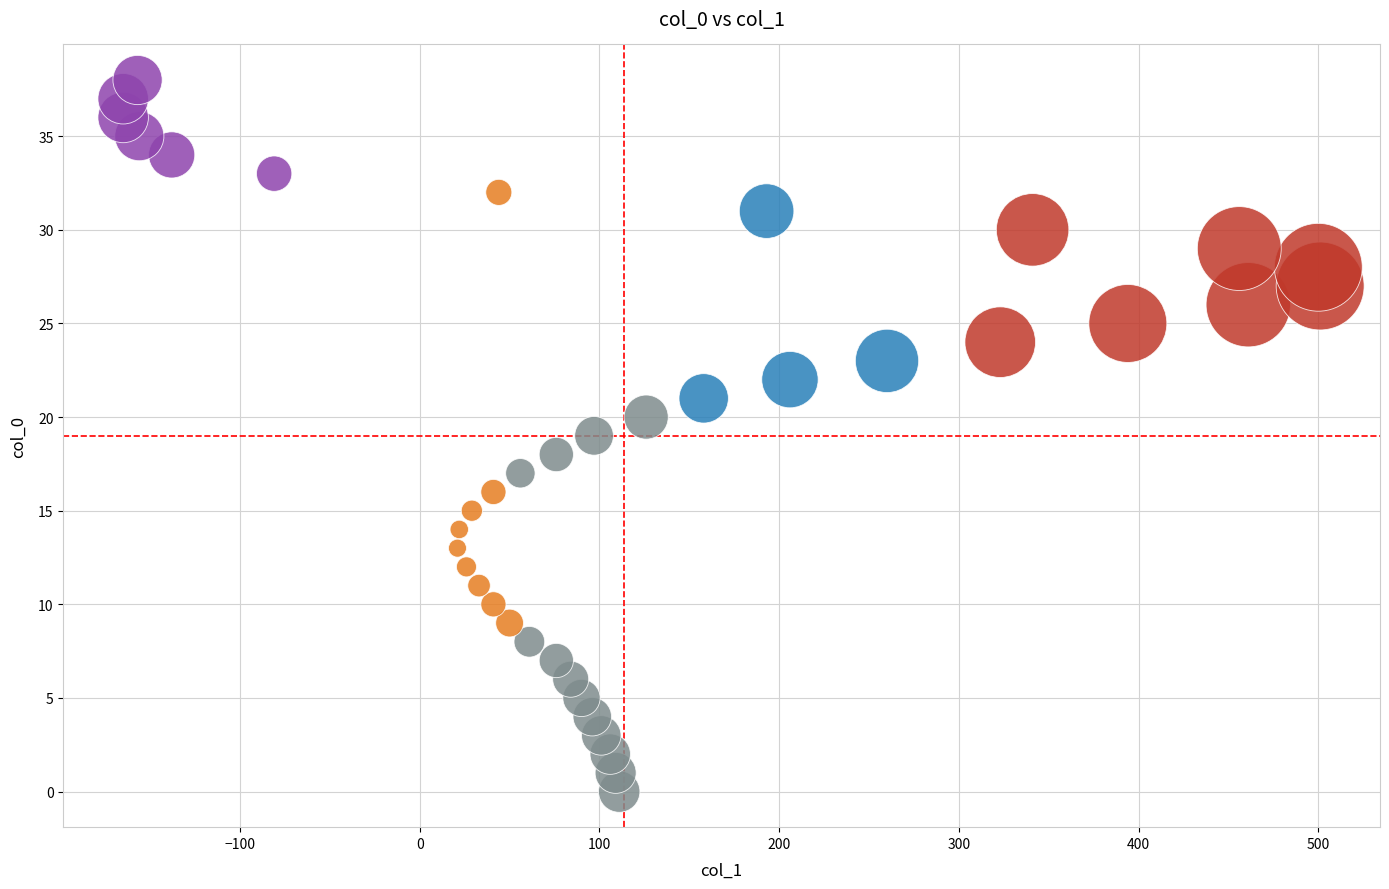

What is the range of Y values (max minus min)?

38